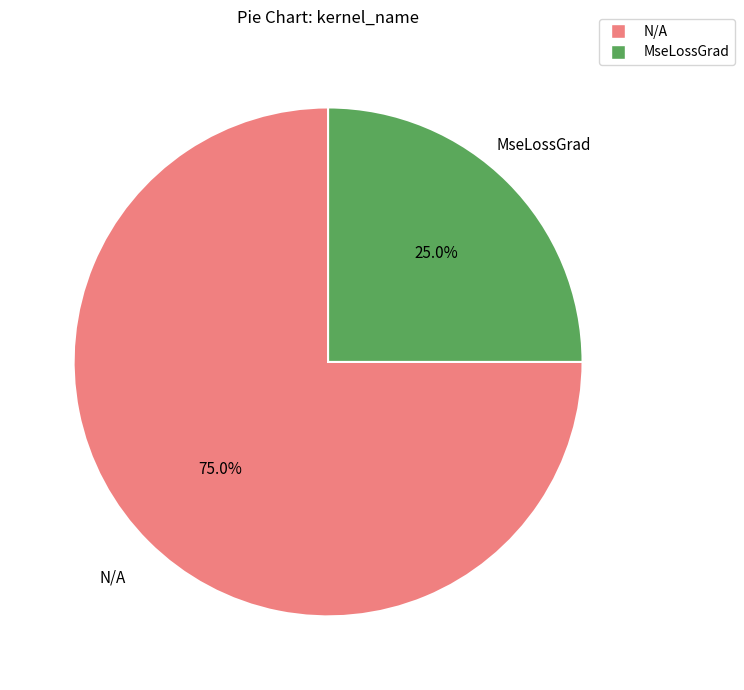

What percentage do N/A and MseLossGrad together represent?

100.0%